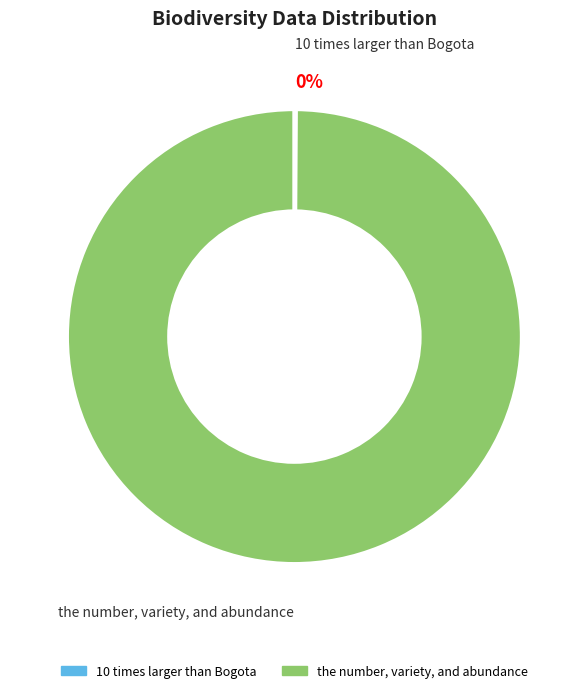

True or false: the number, variety, and abundance accounts for 100% of the total.

True